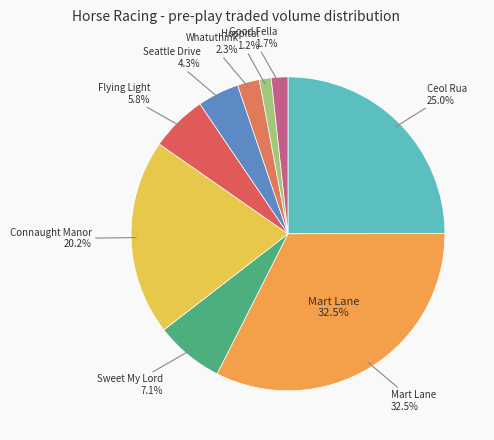

True or false: Sweet My Lord accounts for 1% of the total.

False